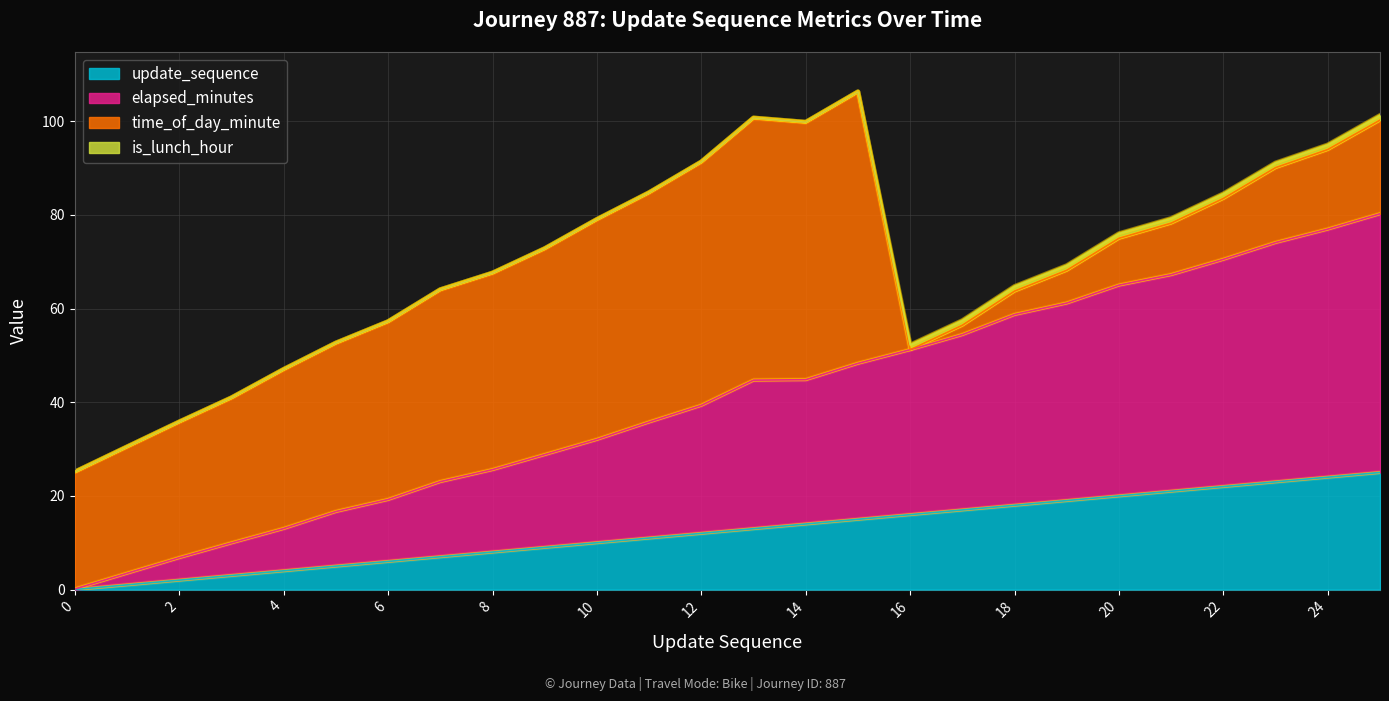

What is the total value across all series at 24?

95.0